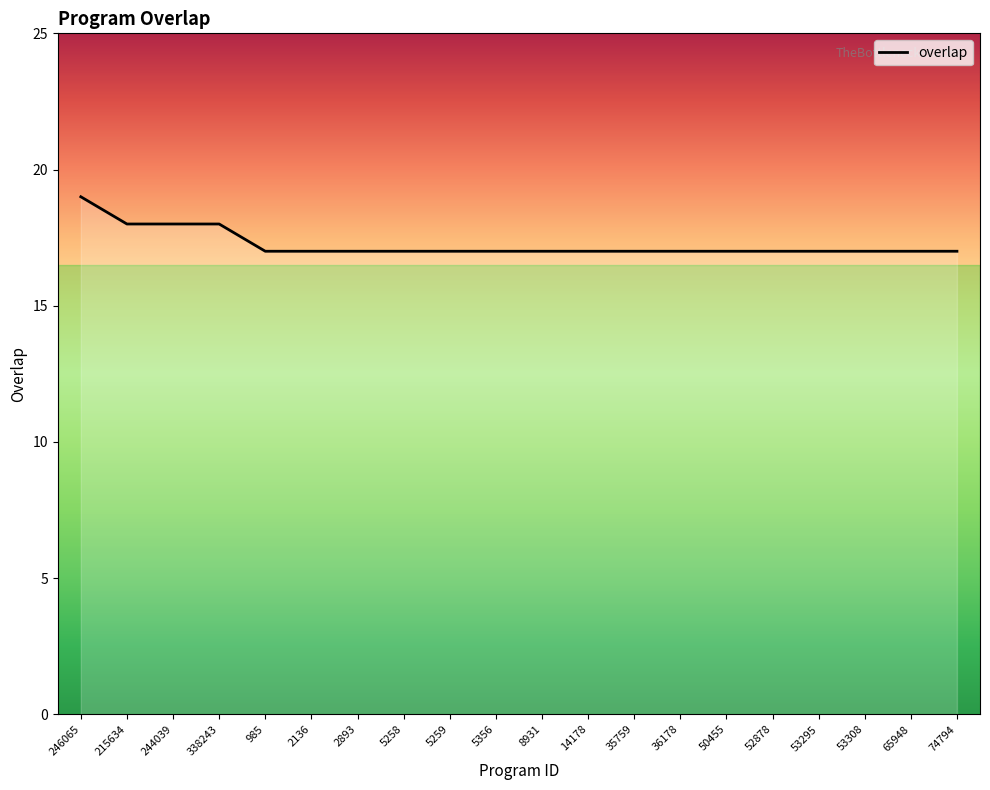

What is the difference between the maximum and minimum values?

2